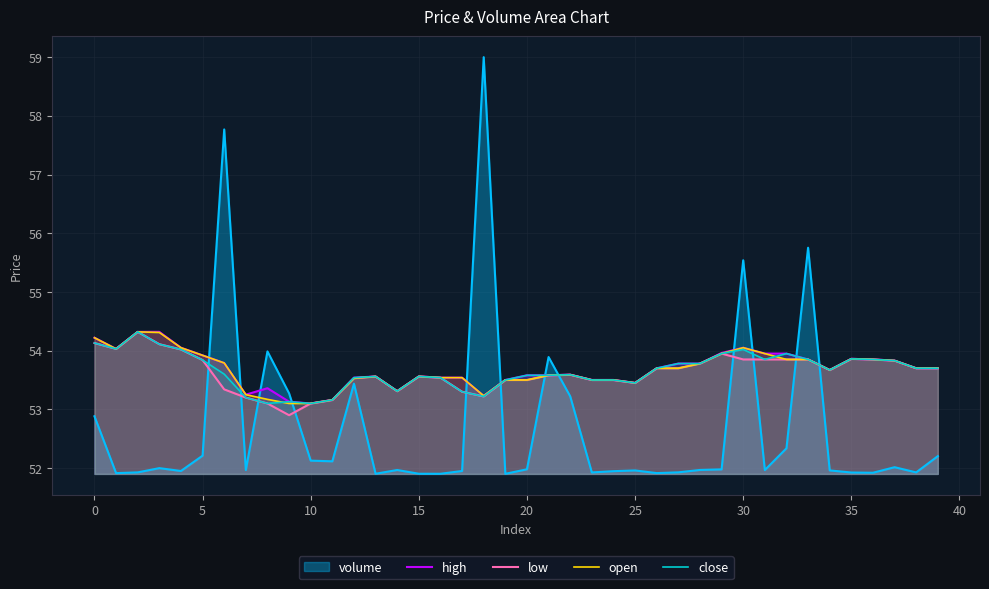

The high series shows 53.1 at 10. True or false?

True